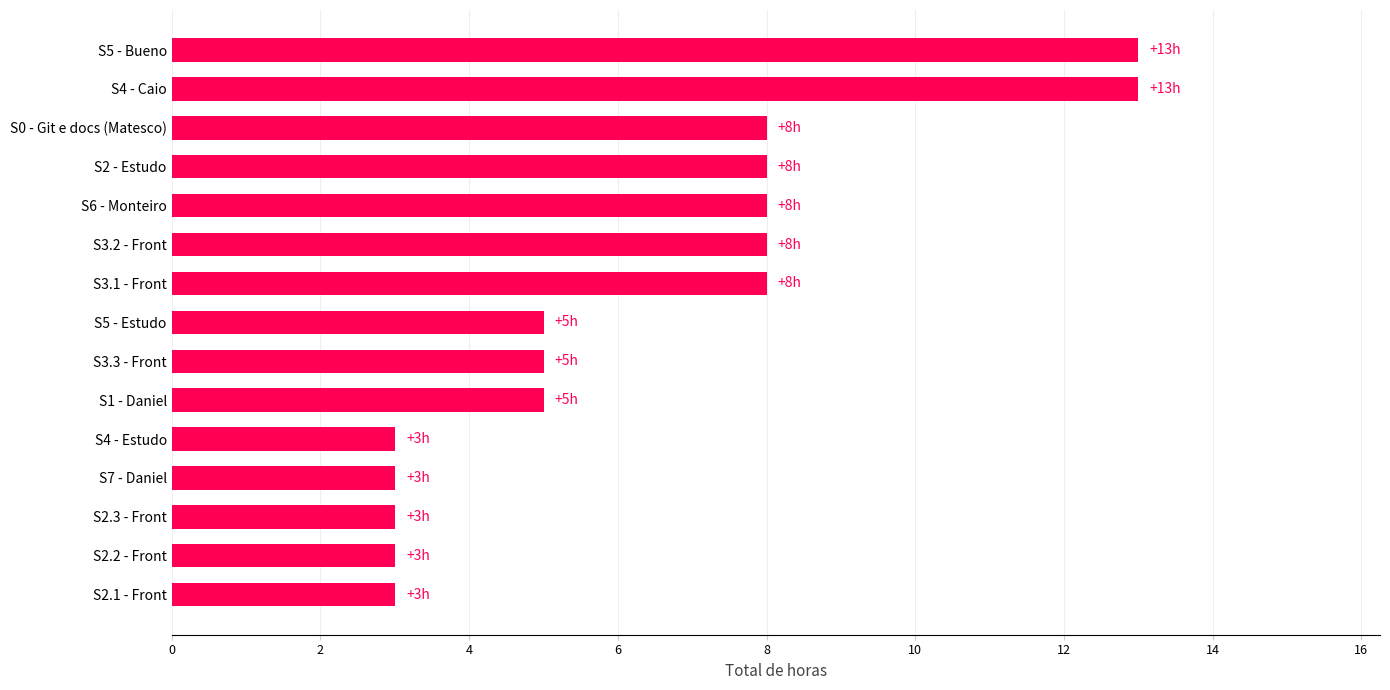

Approximately how many times larger is the value at S5 - Bueno compared to S2 - Estudo?

1.6